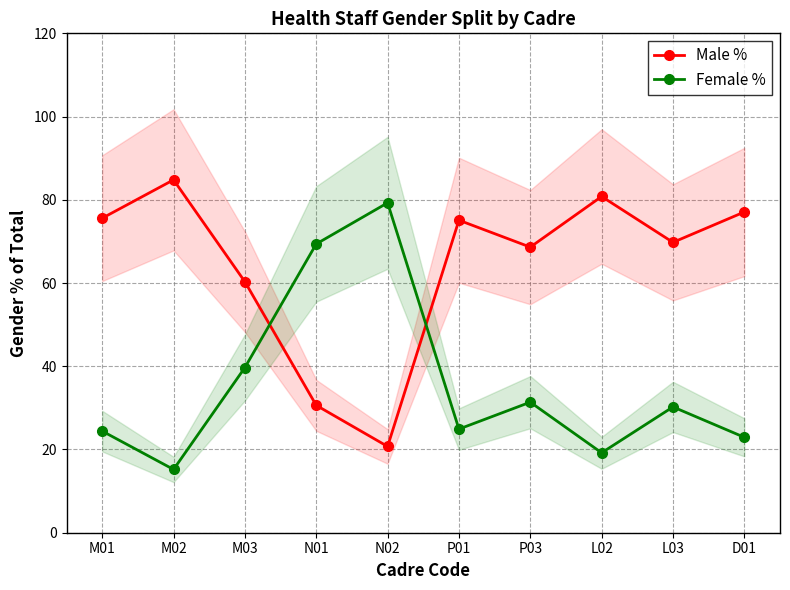

Which label corresponds to the smallest value in the chart?

M02